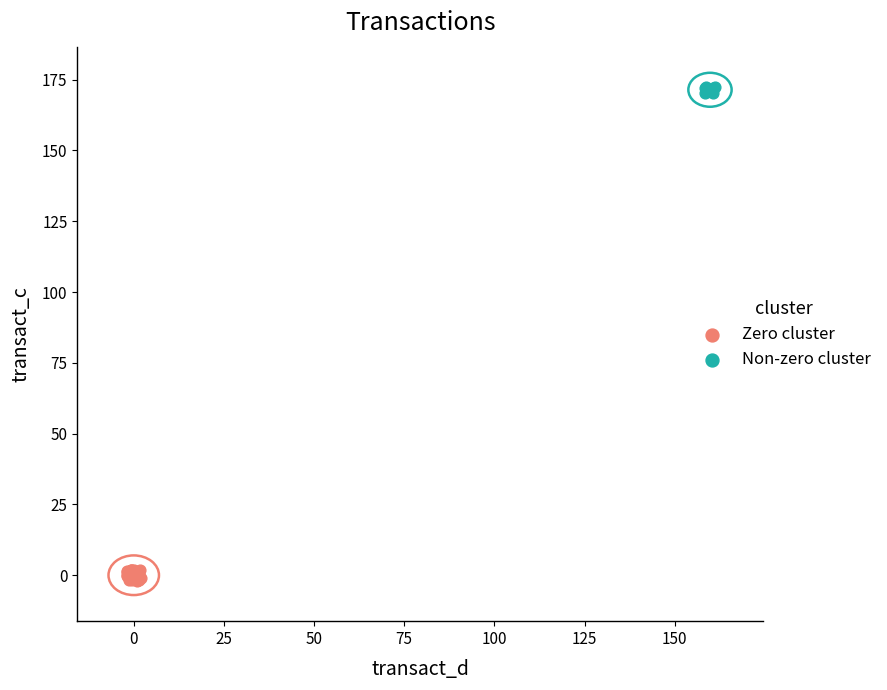

Which series contains the lowest Y value?

Zero cluster